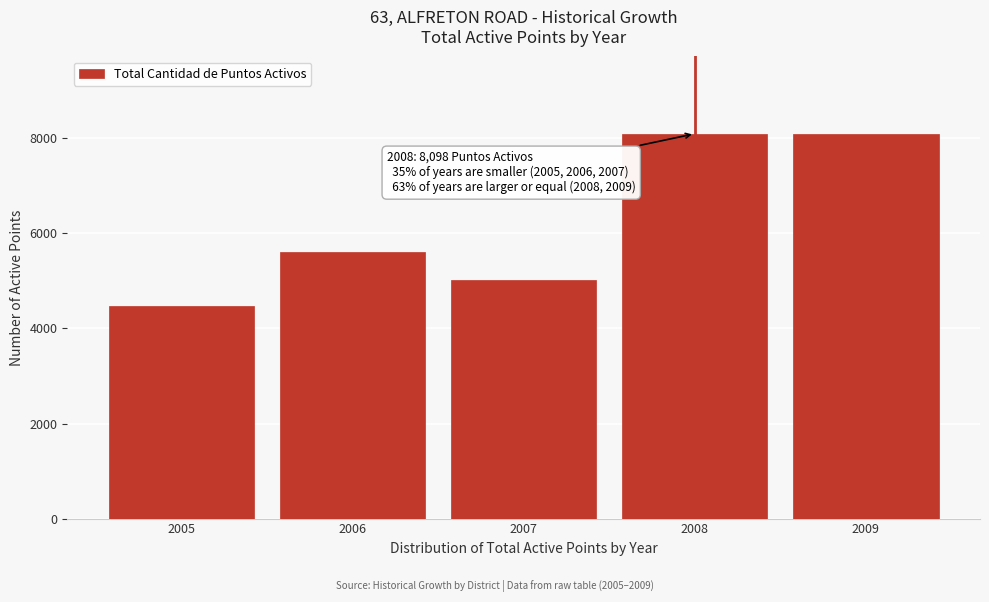

What is the value of the 5th bar from the left?

8103